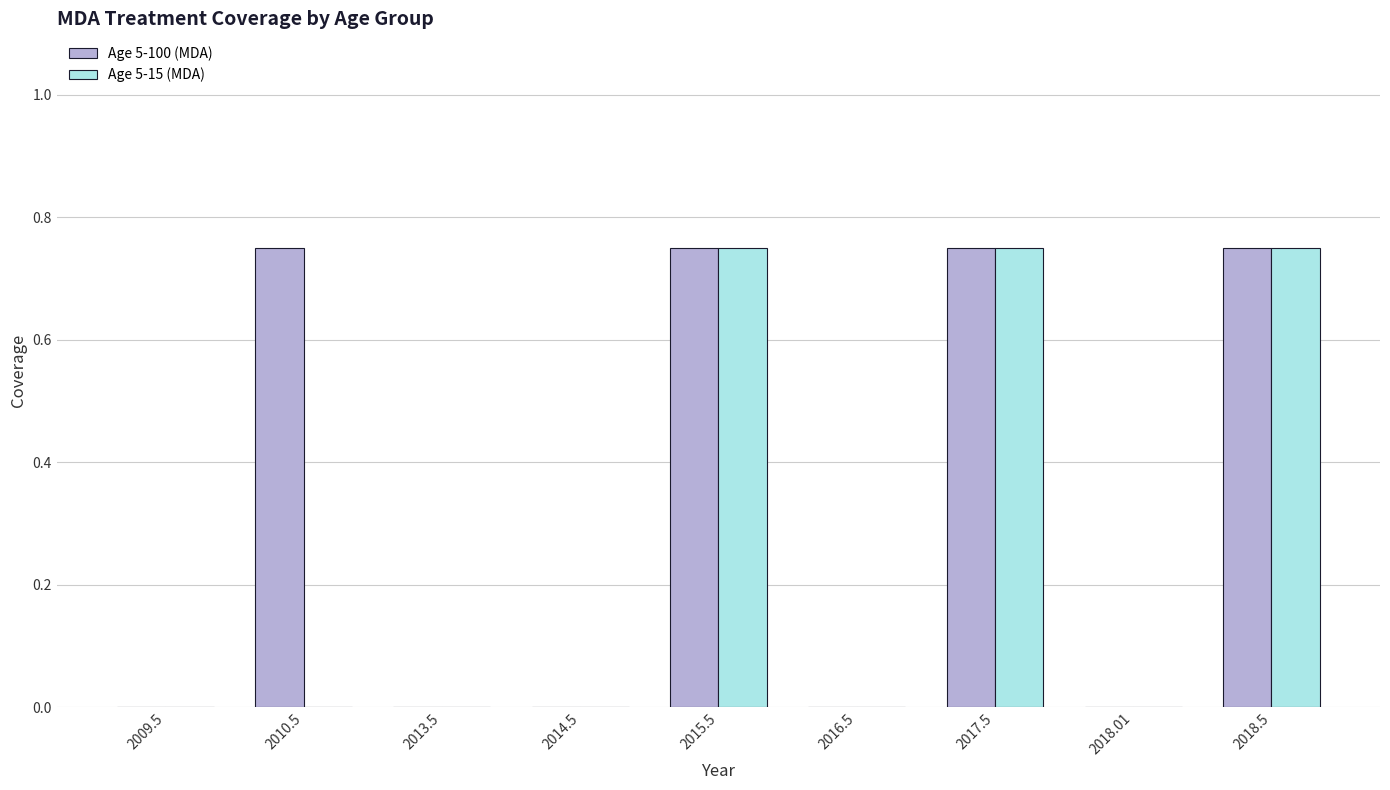

Which series has the largest total across all categories?

Age 5-100 (MDA)